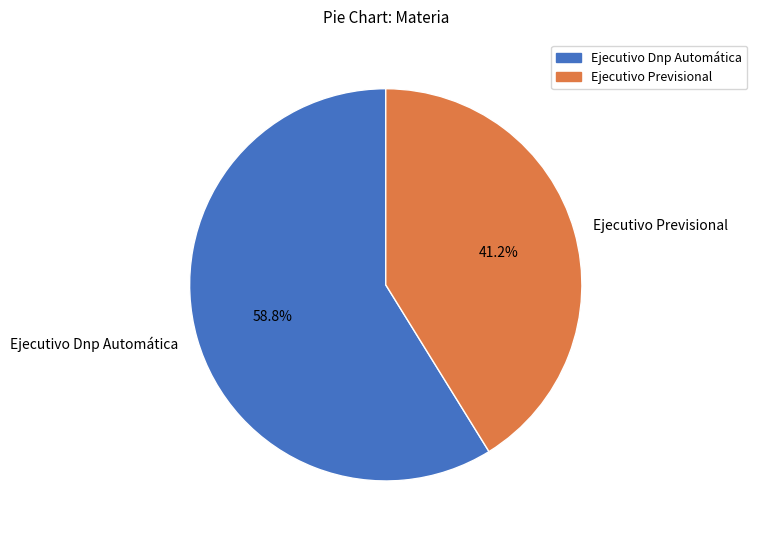

To the nearest percent, what is the difference between the Ejecutivo Dnp Automática and Ejecutivo Previsional slice percentages?

18%